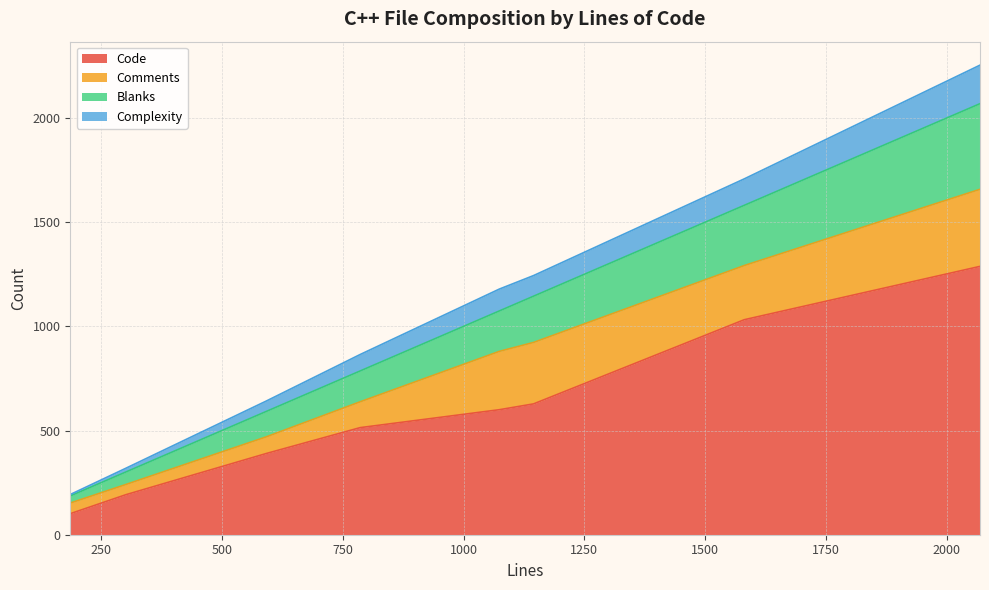

At ImfHuf.cpp, list the series in order from smallest to largest.

Complexity, Blanks, Comments, Code